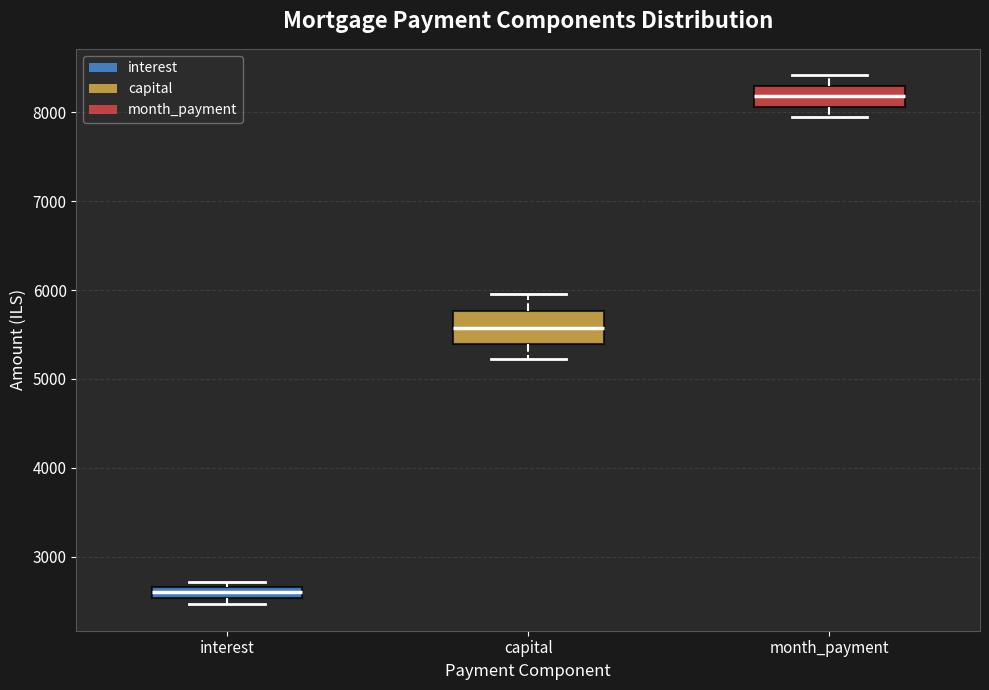

Comparing the boxes themselves (not the whiskers), which one is the tallest?

capital